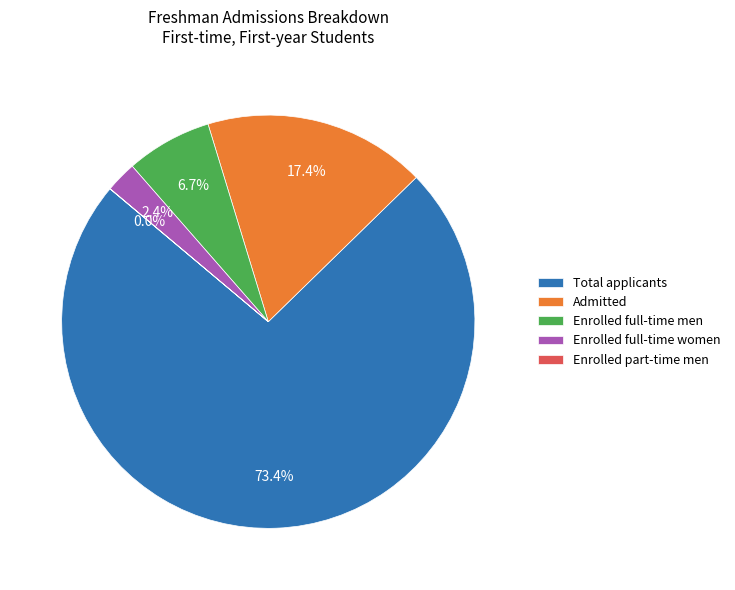

Which slice is the largest?

Total applicants